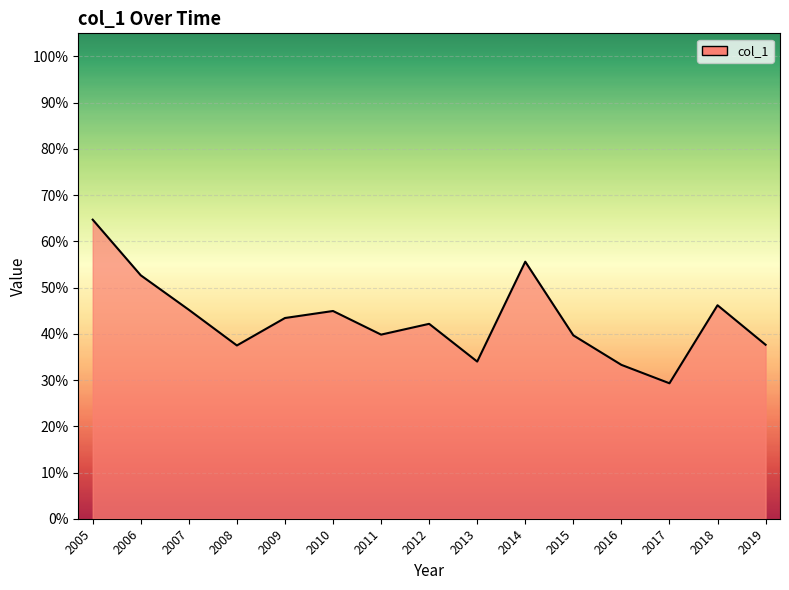

True or false: the data has more than 2 interior local peaks.

True